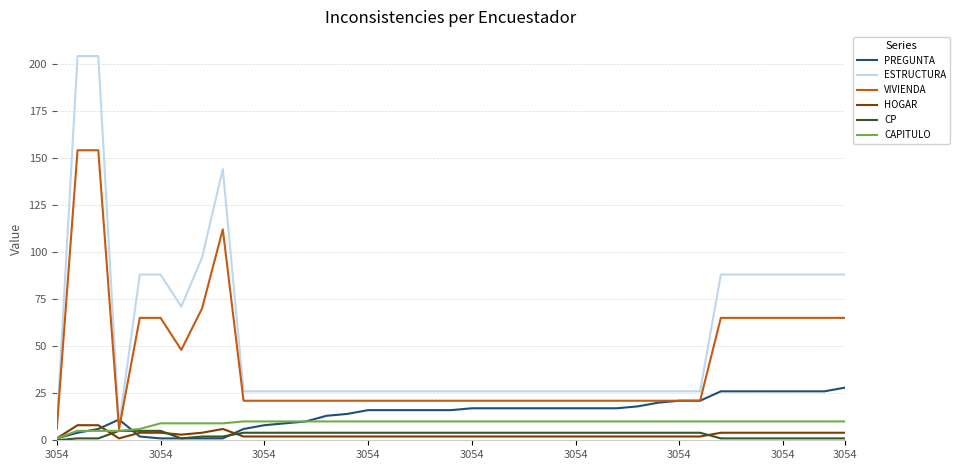

True or false: HOGAR and ESTRUCTURA intersect in this chart.

False